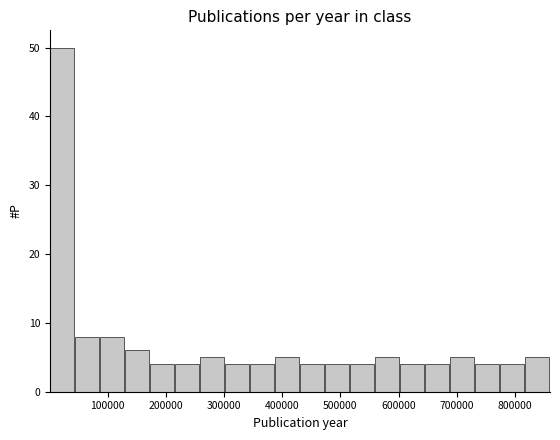

How tall is the bar that spans 40000 to 90000 on the x-axis? Neither the bar edges nor the heights are printed on the chart, so give them approximately, as read against the axes.

8